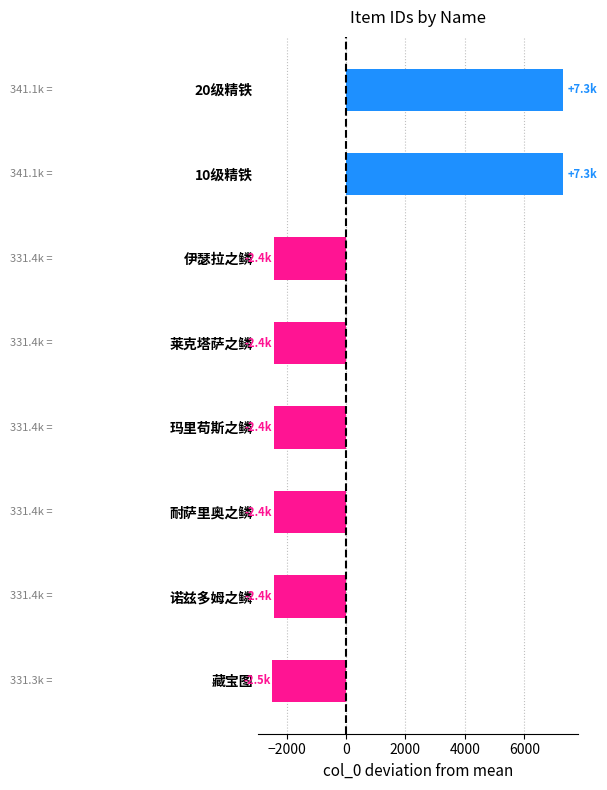

The value at 玛里苟斯之鳞 is -564.1. True or false?

False